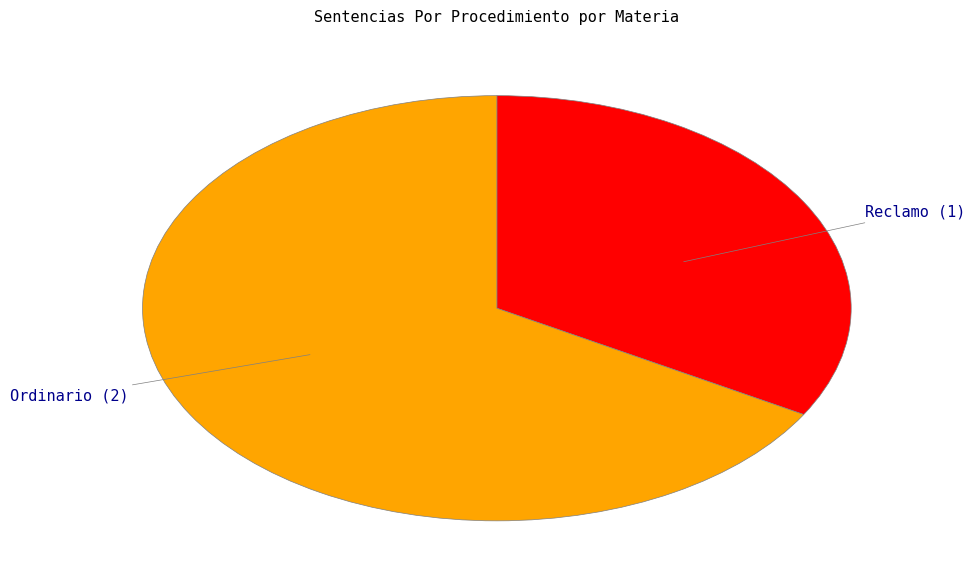

Rank the categories by value from lowest to highest.

Reclamo, Ordinario